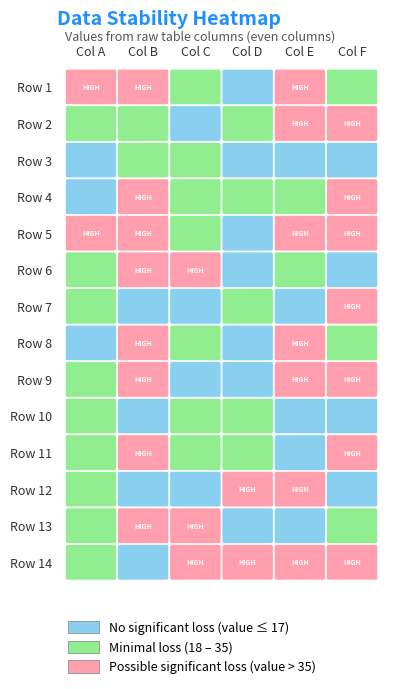

How many data points in Row 12 are less than 20?

3